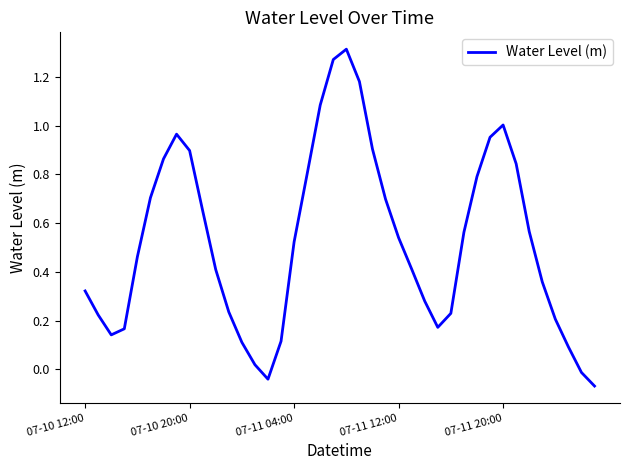

Is this an area chart (filled region under the line)?

No